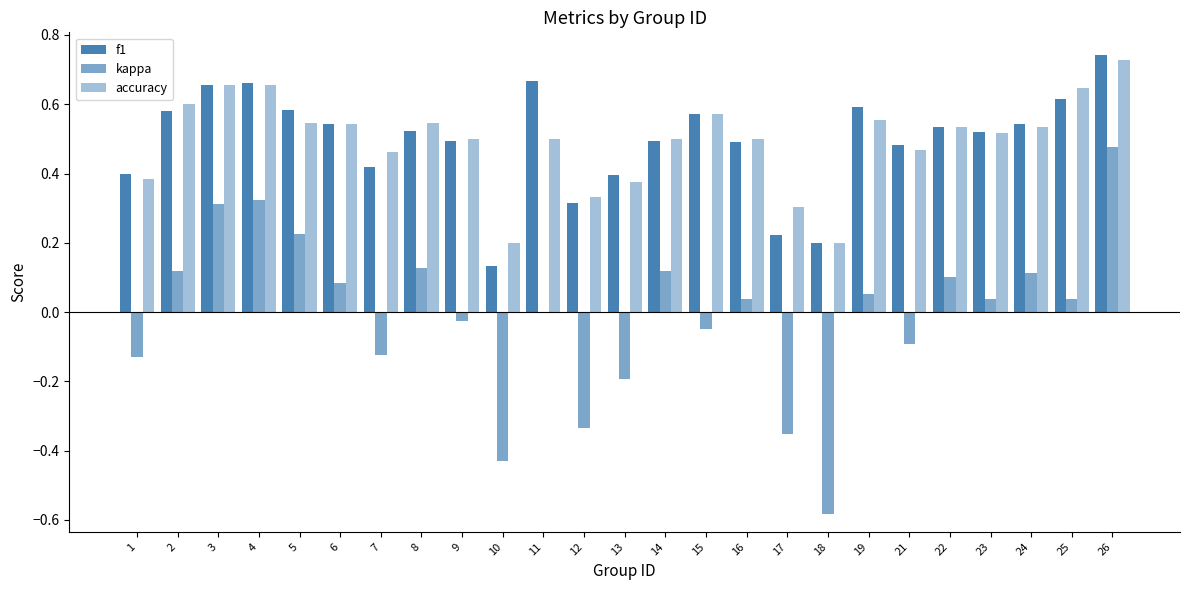

How many series are shown in this chart?

3